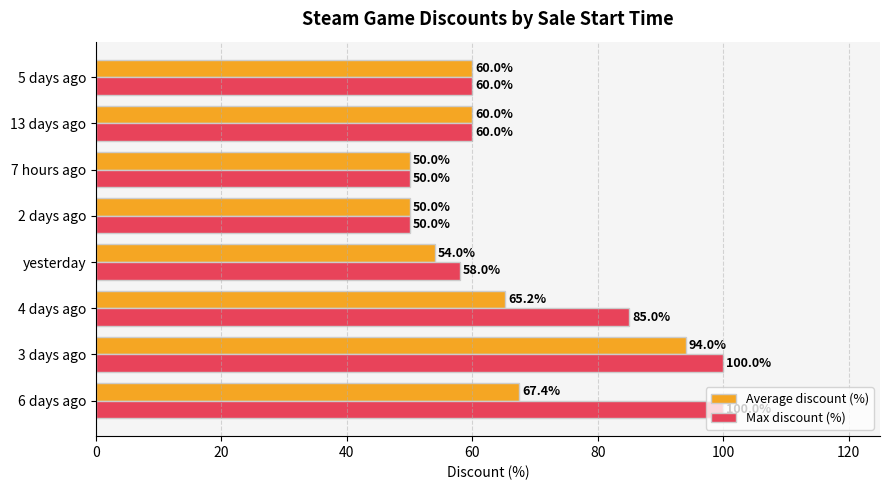

What is the maximum value shown in the chart?

100.0